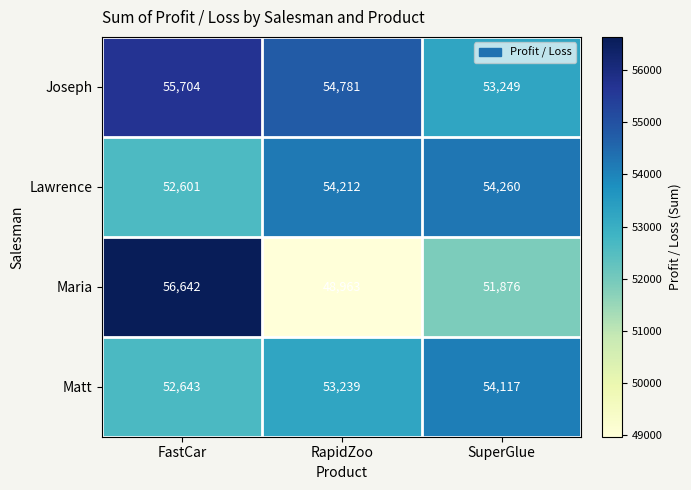

What is the sum of the Joseph values at SuperGlue and RapidZoo?

108030